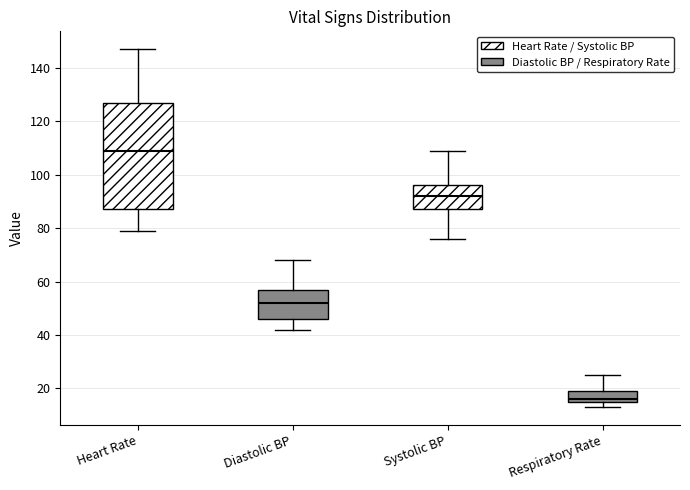

Where is the lower edge of the box for Systolic BP on the y-axis? The values are not printed on the chart, so give them approximately, as read against the axis.

88